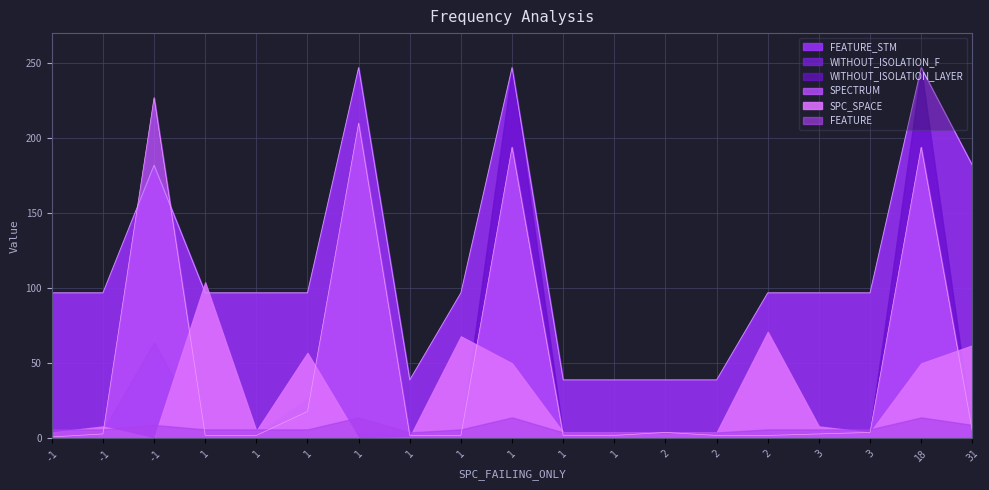

Reading left to right, transcribe all the data shown in this chart.

SPC_SPACE: 0=4	1=8	2=0	3=104	4=5	5=57	6=0	7=1	8=68	9=50	10=4	11=4	12=4	13=4	14=71	15=8	16=4	17=50	18=62
SPECTRUM: 0=1	1=3	2=227	3=2	4=2	5=18	6=210	7=2	8=2	9=194	10=2	11=2	12=4	13=2	14=2	15=3	16=4	17=194	18=5
WITHOUT_ISOLATION_F: 0=1	1=5	2=64	3=2	4=2	5=28	6=3	7=2	8=2	9=246	10=2	11=2	12=4	13=2	14=2	15=5	16=4	17=246	18=4
WITHOUT_ISOLATION_LAYER: 0=1	1=5	2=64	3=2	4=2	5=26	6=3	7=2	8=2	9=246	10=2	11=2	12=4	13=2	14=2	15=5	16=4	17=246	18=4
FEATURE: 0=6	1=6	2=9	3=6	4=6	5=6	6=14	7=4	8=6	9=14	10=4	11=4	12=4	13=4	14=6	15=6	16=6	17=14	18=9
FEATURE_STM: 0=97	1=97	2=182	3=97	4=97	5=97	6=247	7=39	8=97	9=247	10=39	11=39	12=39	13=39	14=97	15=97	16=97	17=247	18=182